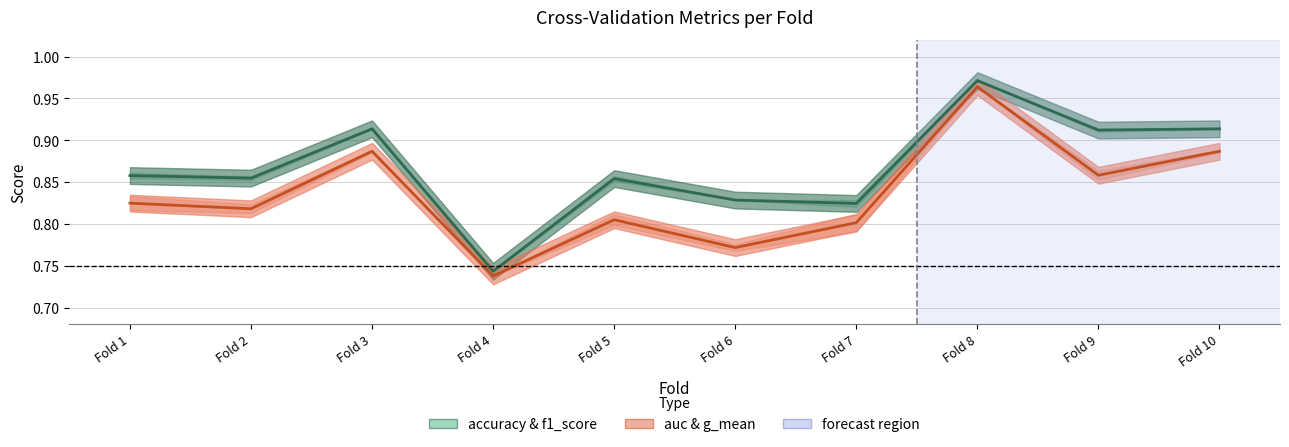

List the series in order of their peak value, lowest first.

auc, accuracy